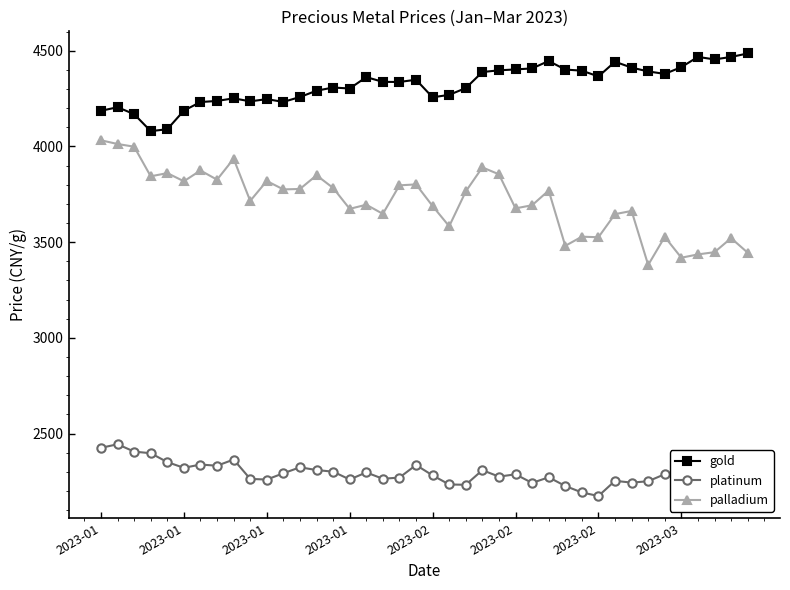

Which series has the largest range (max minus min)?

palladium